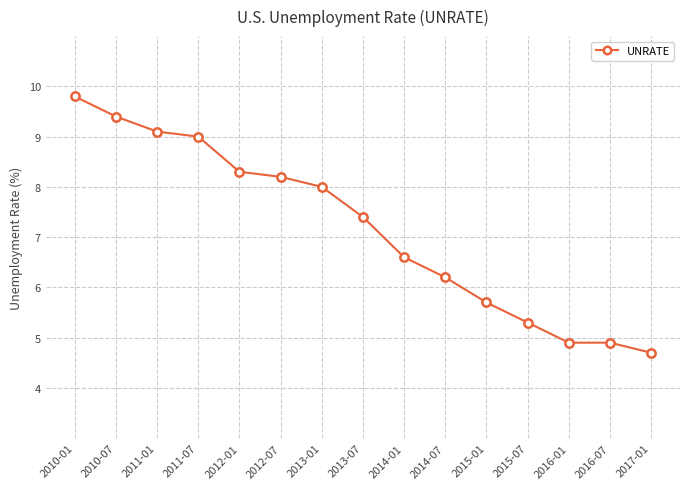

Reading left to right, what are all the values shown in this chart?

9.8	9.4	9.1	9.0	8.3	8.2	8.0	7.4	6.6	6.2	5.7	5.3	4.9	4.9	4.7